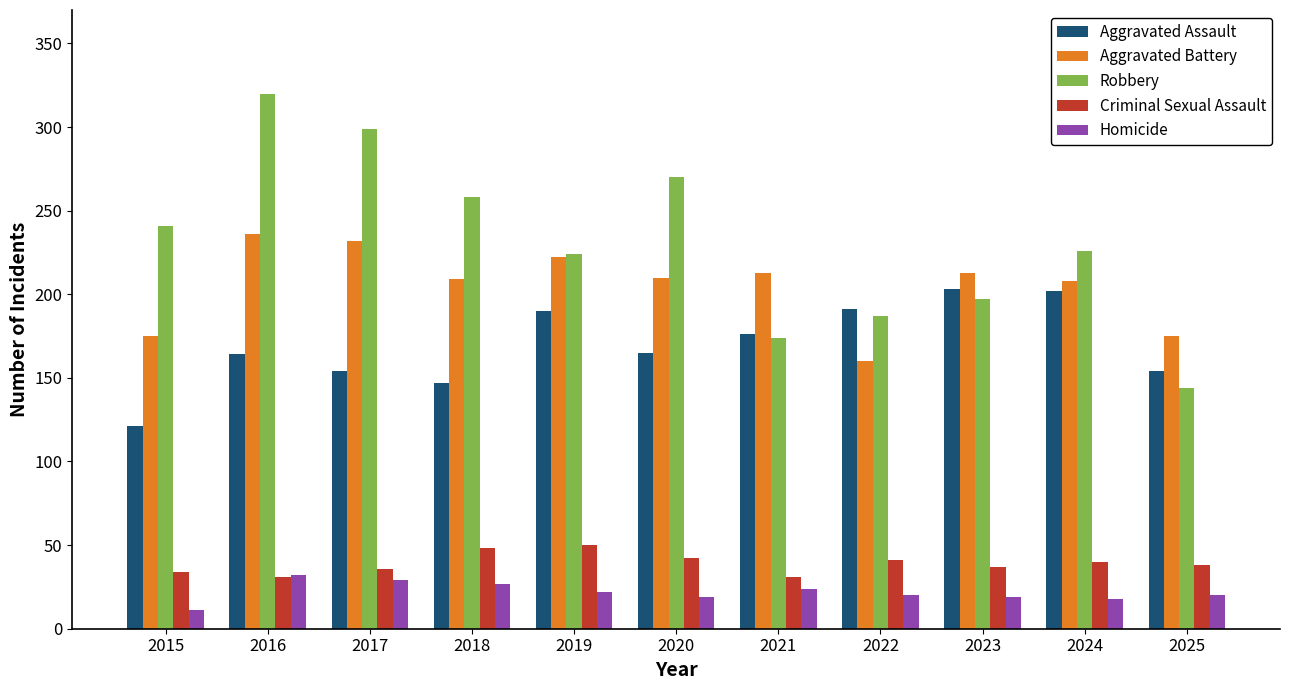

True or false: Criminal Sexual Assault has a value of 36 at 2017.

True